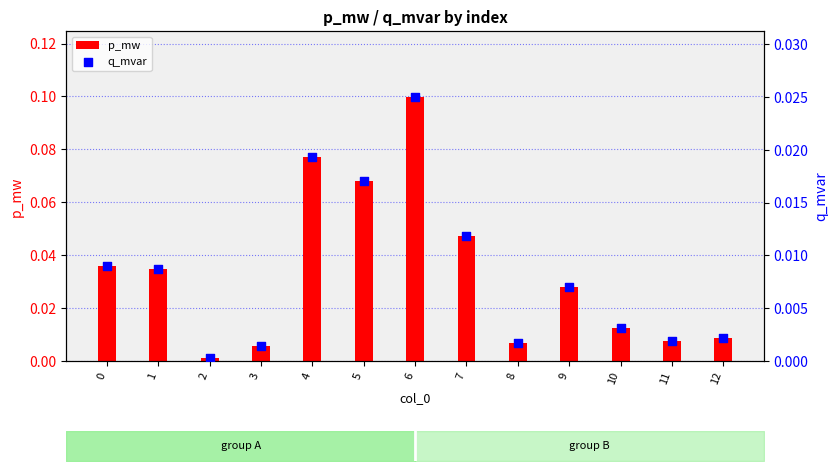

Between 3 and 12, which is larger?

12